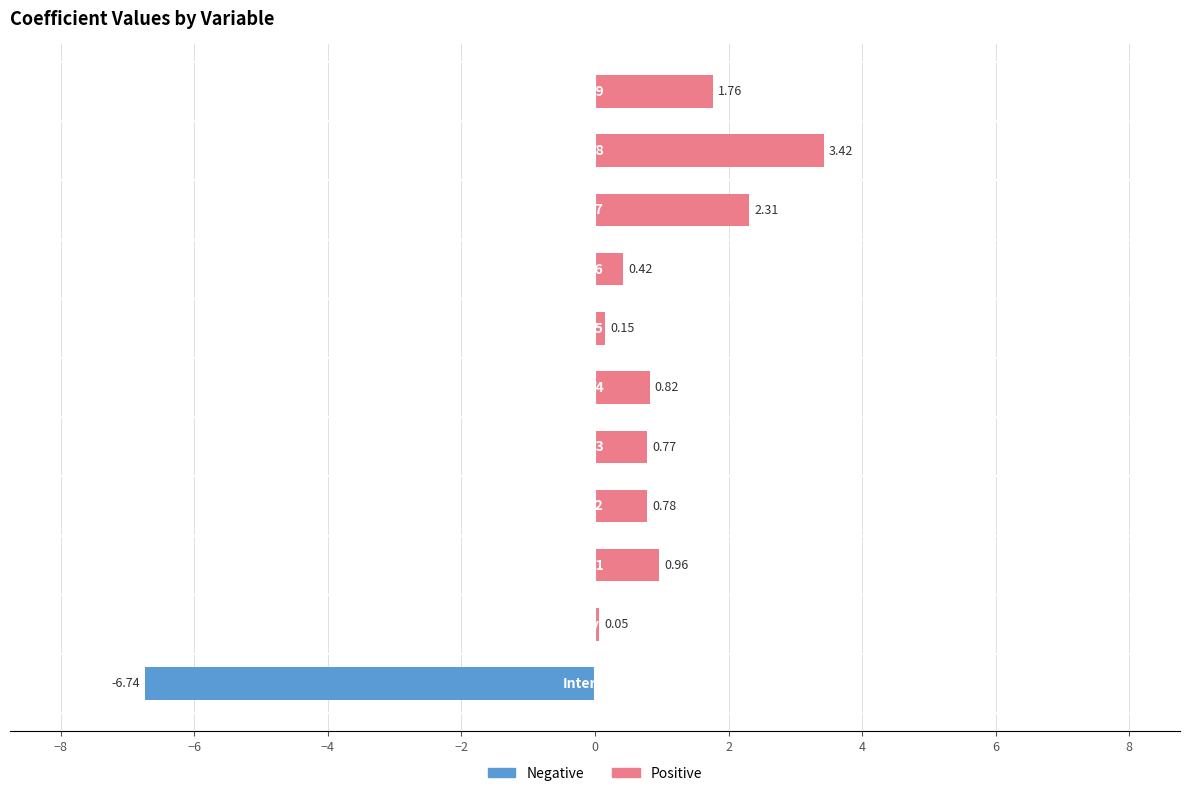

What is the sum of all values?

4.7